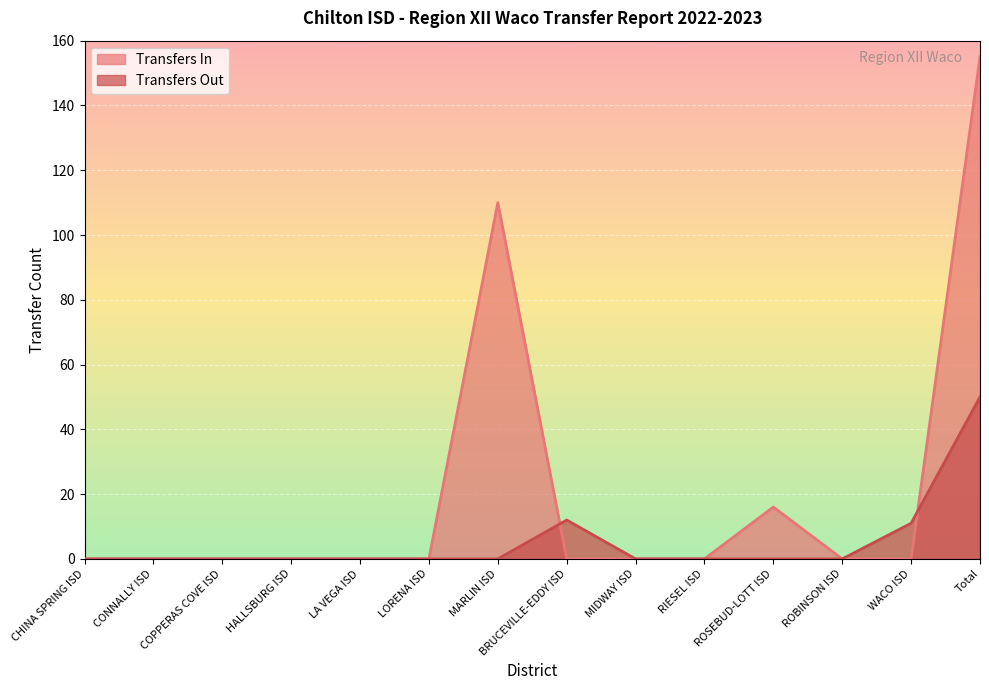

Where is Transfers Out nearest to the value 25?

BRUCEVILLE-EDDY ISD